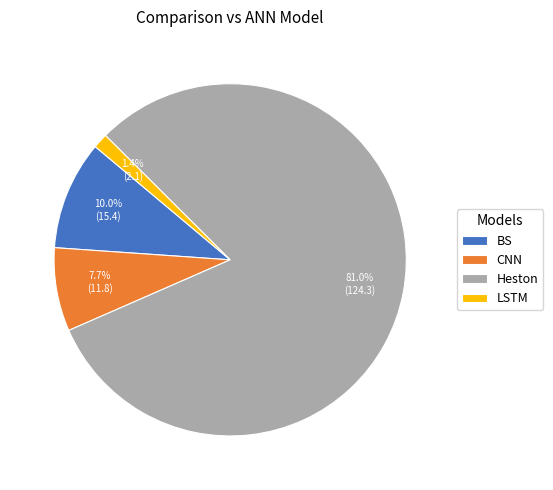

To the nearest percent, what percentage of the pie is CNN?

8%